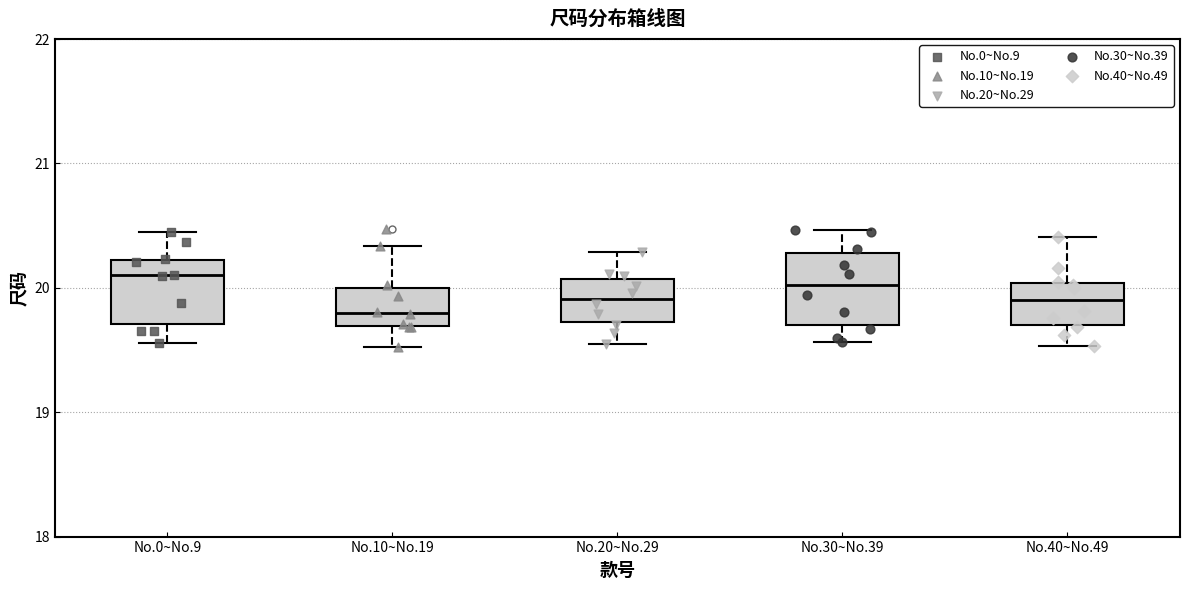

Where does the lower whisker of the box for No.40~No.49 end on the y-axis? The values are not printed on the chart, so give them approximately, as read against the axis.

19.5